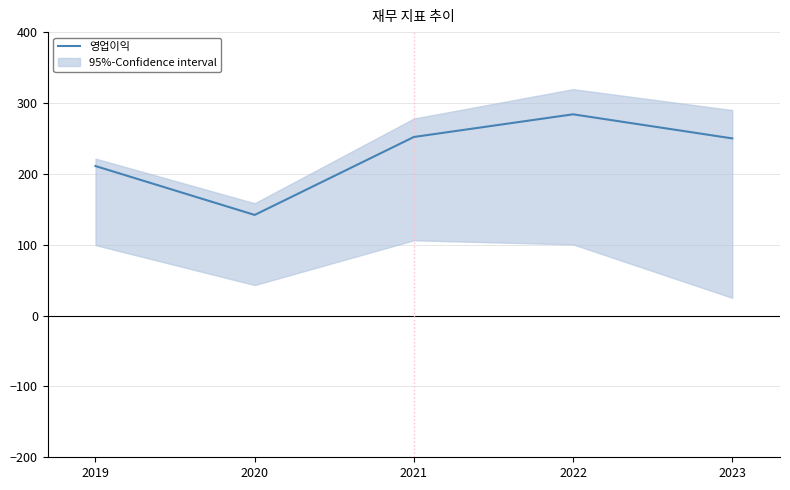

What is the average value?

228